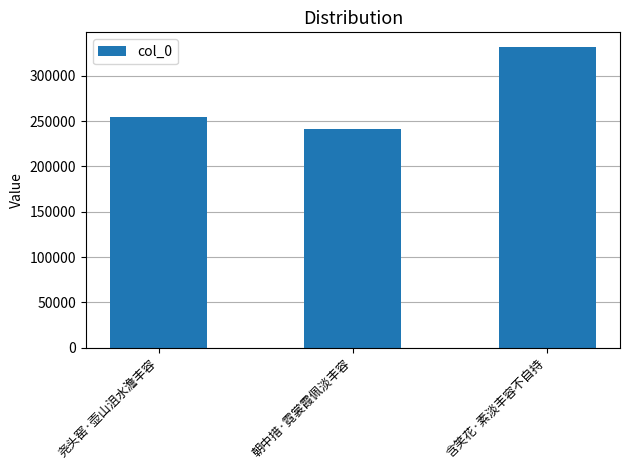

Between 朝中措·霓裳霞佩淡丰容 and 含笑花·素淡丰容不自持, which is larger?

含笑花·素淡丰容不自持